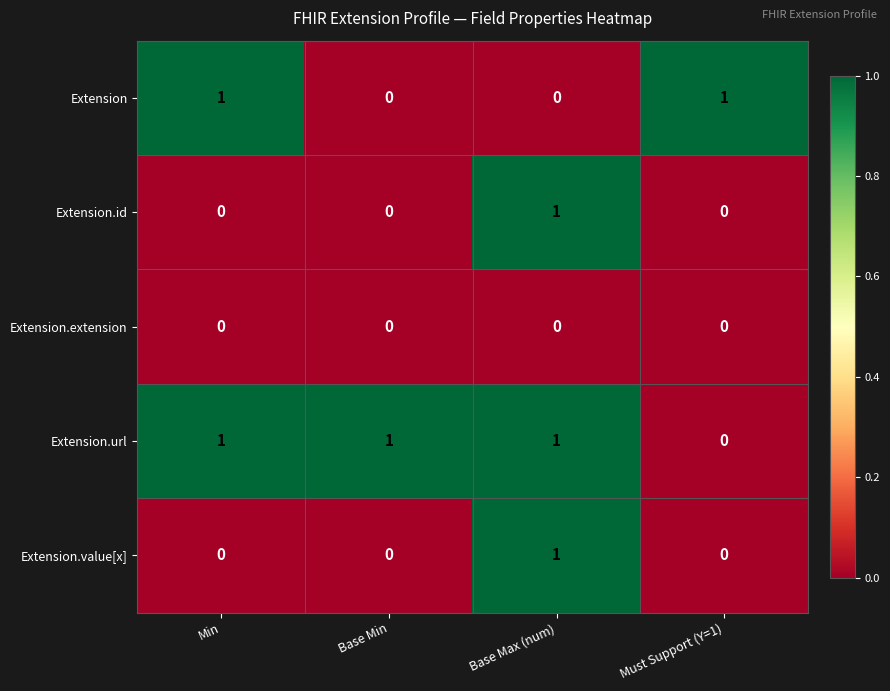

Reading left to right, extract all data points from this chart.

Extension: Min=1	Base Min=0	Base Max (num)=0	Must Support (Y=1)=1
Extension.id: Min=0	Base Min=0	Base Max (num)=1	Must Support (Y=1)=0
Extension.extension: Min=0	Base Min=0	Base Max (num)=0	Must Support (Y=1)=0
Extension.url: Min=1	Base Min=1	Base Max (num)=1	Must Support (Y=1)=0
Extension.value[x]: Min=0	Base Min=0	Base Max (num)=1	Must Support (Y=1)=0